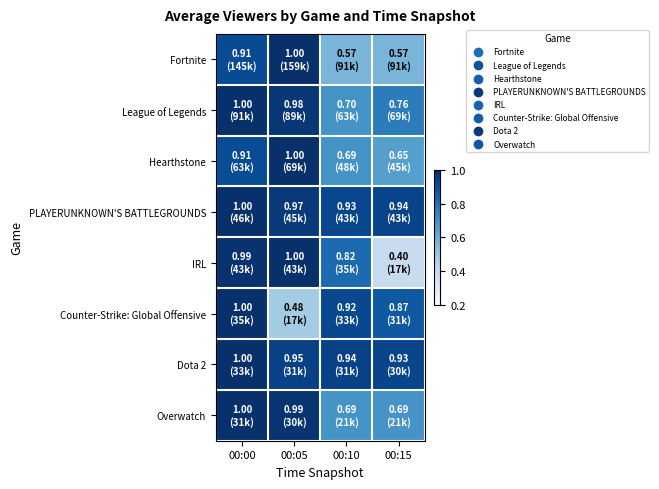

Reading left to right, extract all data points from this chart.

Fortnite: 00:00=0.9	00:05=1.0	00:10=0.6	00:15=0.6
League of Legends: 00:00=1.0	00:05=1.0	00:10=0.7	00:15=0.8
Hearthstone: 00:00=0.9	00:05=1.0	00:10=0.7	00:15=0.7
PLAYERUNKNOWN'S BATTLEGROUNDS: 00:00=1.0	00:05=1.0	00:10=0.9	00:15=0.9
IRL: 00:00=1.0	00:05=1.0	00:10=0.8	00:15=0.4
Counter-Strike: Global Offensive: 00:00=1.0	00:05=0.5	00:10=0.9	00:15=0.9
Dota 2: 00:00=1.0	00:05=0.9	00:10=0.9	00:15=0.9
Overwatch: 00:00=1.0	00:05=1.0	00:10=0.7	00:15=0.7